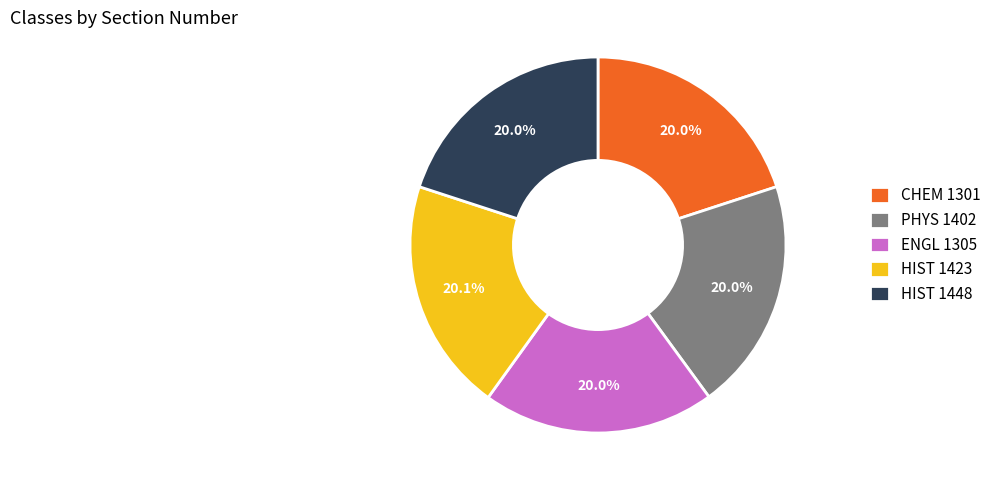

Is there a majority slice in this chart?

No